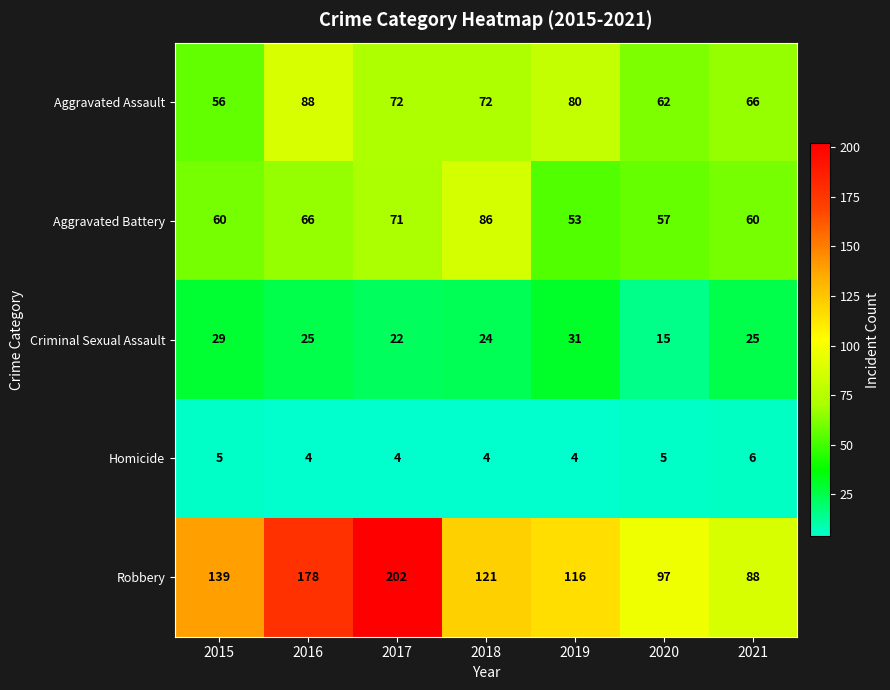

At which label does Aggravated Battery reach its minimum?

2019